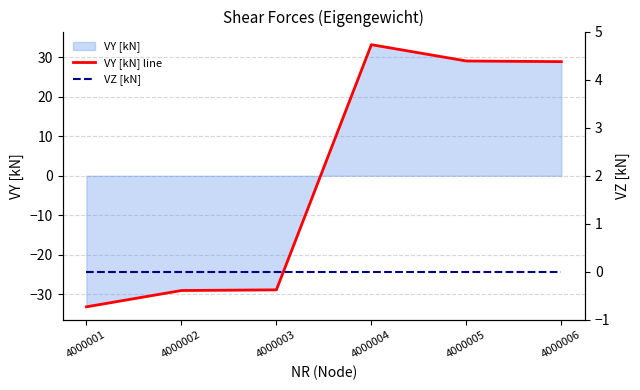

Count the number of categories in the chart.

6